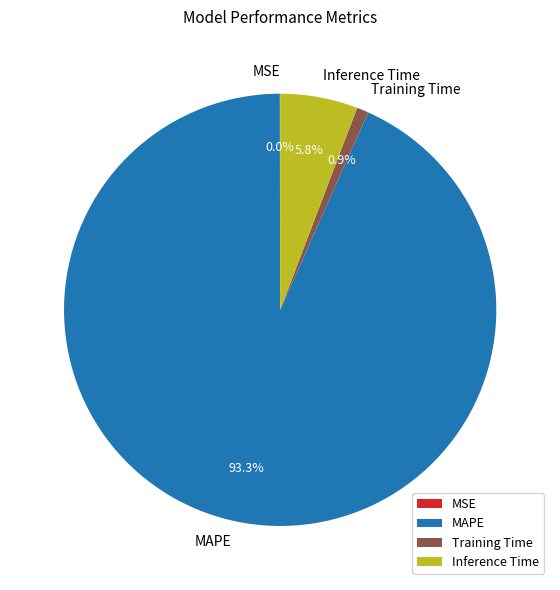

What percentage is NOT represented by Training Time?

99.1%